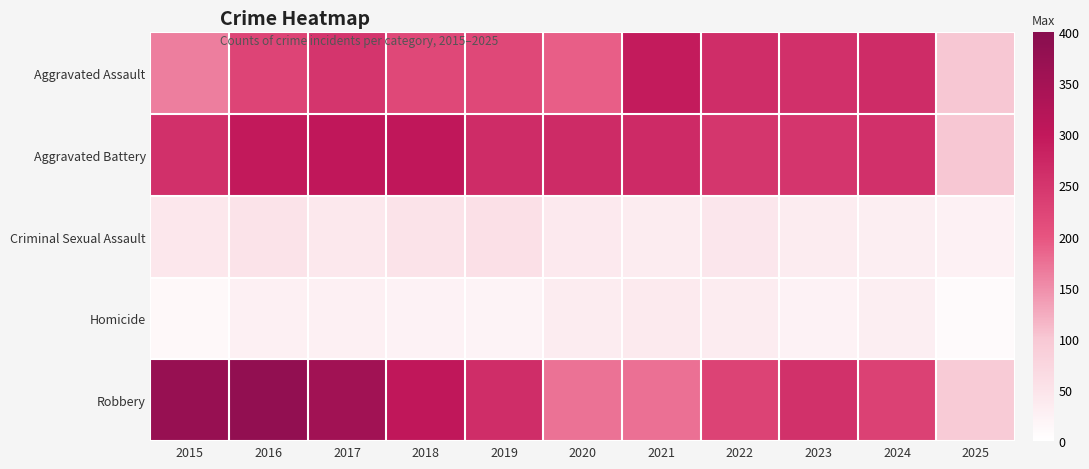

Which series has the largest total across all categories?

Robbery